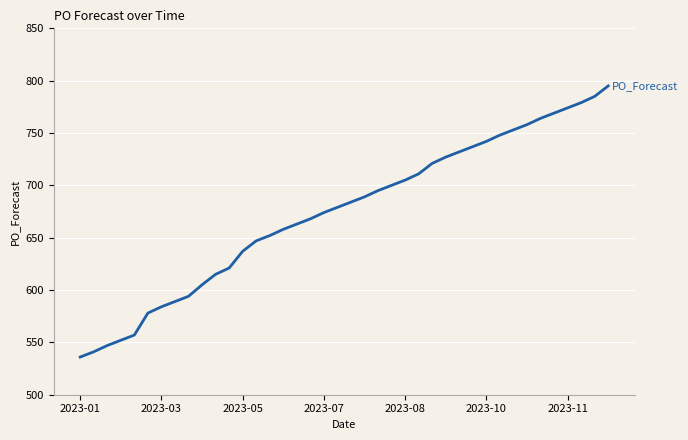

Reading left to right, transcribe all the data shown in this chart.

536	541	547	552	557	578	584	589	594	605	615	621	637	647	652	658	663	668	674	679	684	689	695	700	705	711	721	727	732	737	742	748	753	758	764	769	774	779	785	795